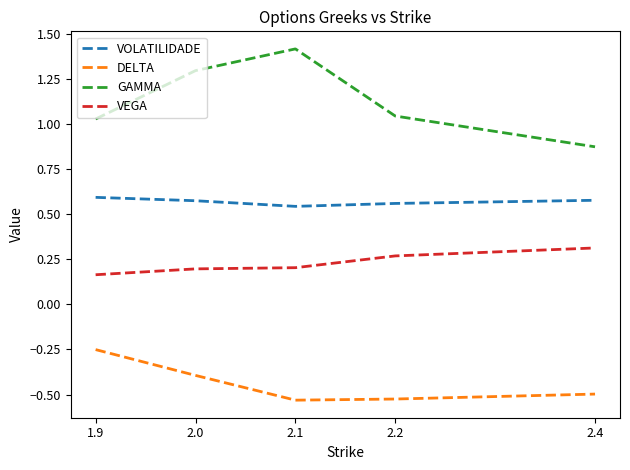

Is the value of GAMMA at 2.1 greater than the value of VEGA at 2.2?

Yes